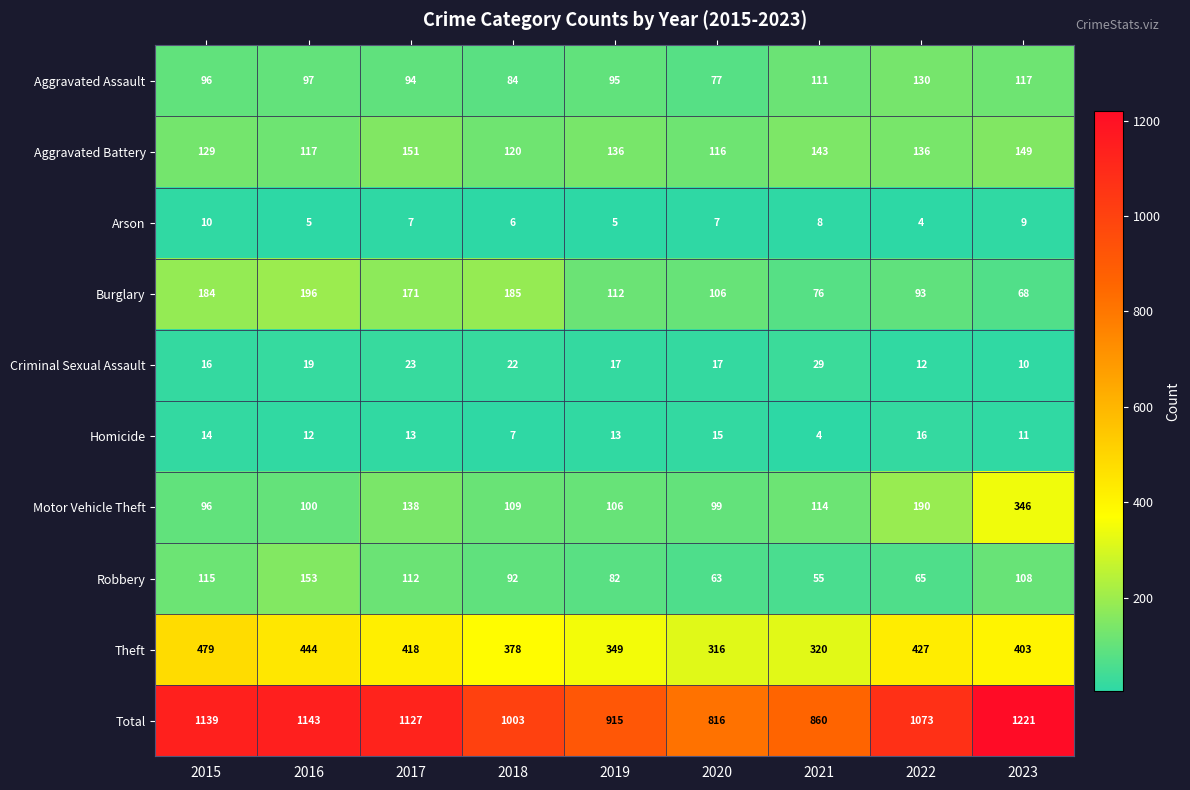

What is the average value of the Total series?

1033